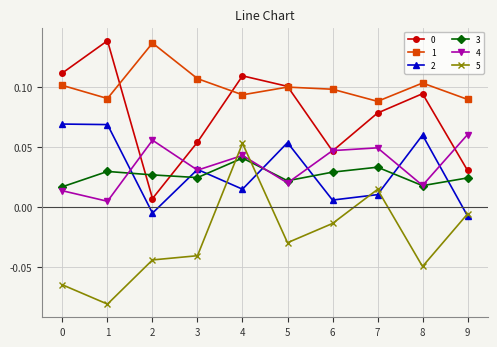

True or false: 3 and 1 cross at least once.

False